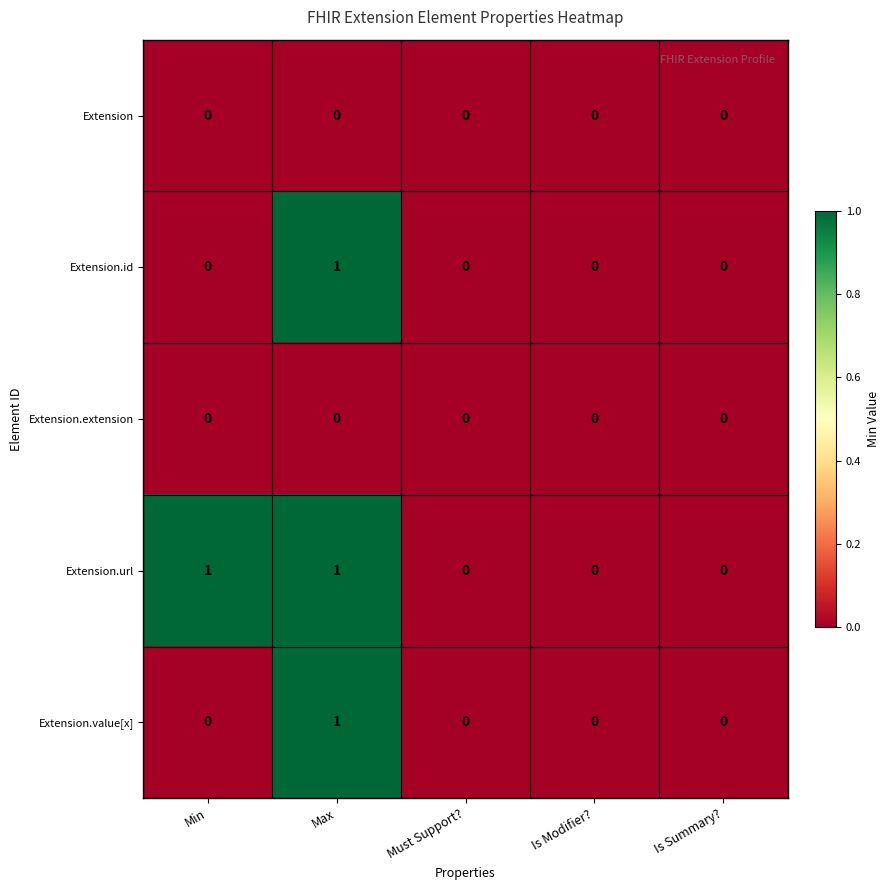

At which category is the sum across all series the highest?

Max